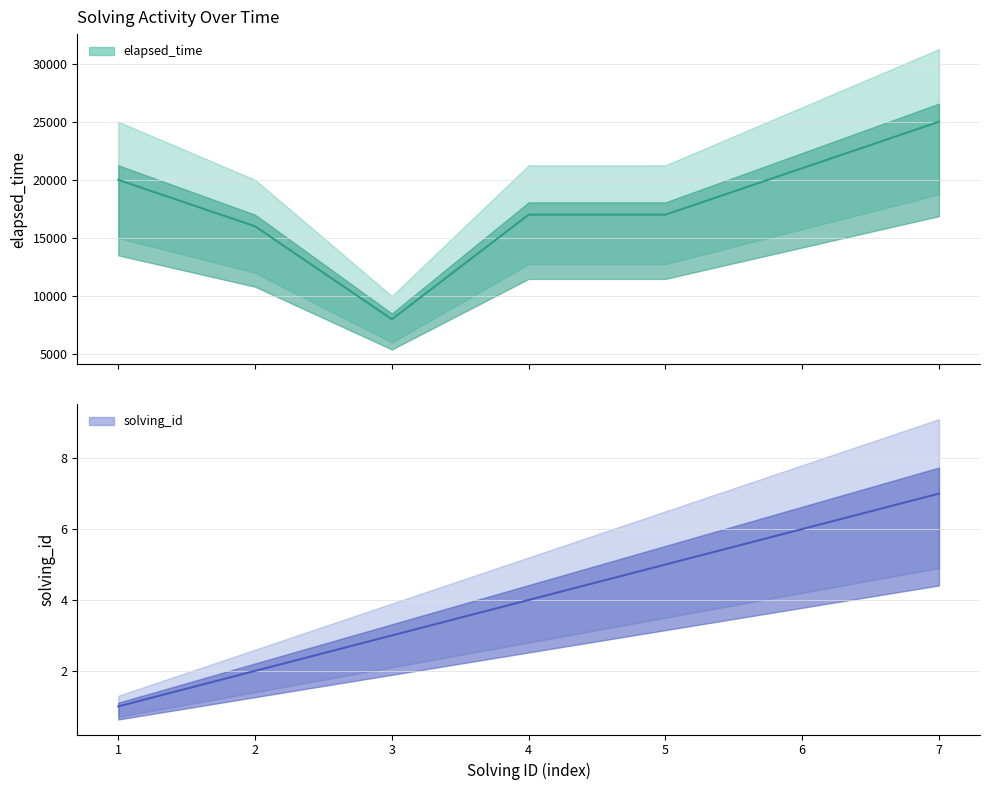

How many lines are shown in the chart?

2